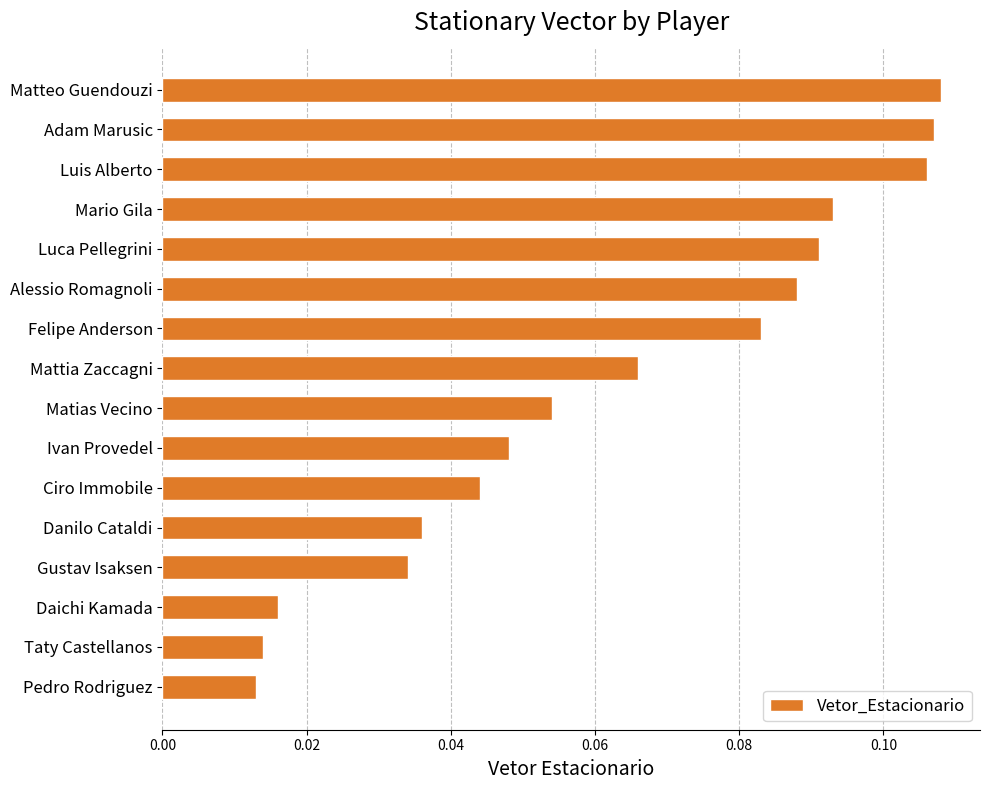

The chart shows a value of 0.1 at Ivan Provedel. True or false?

False